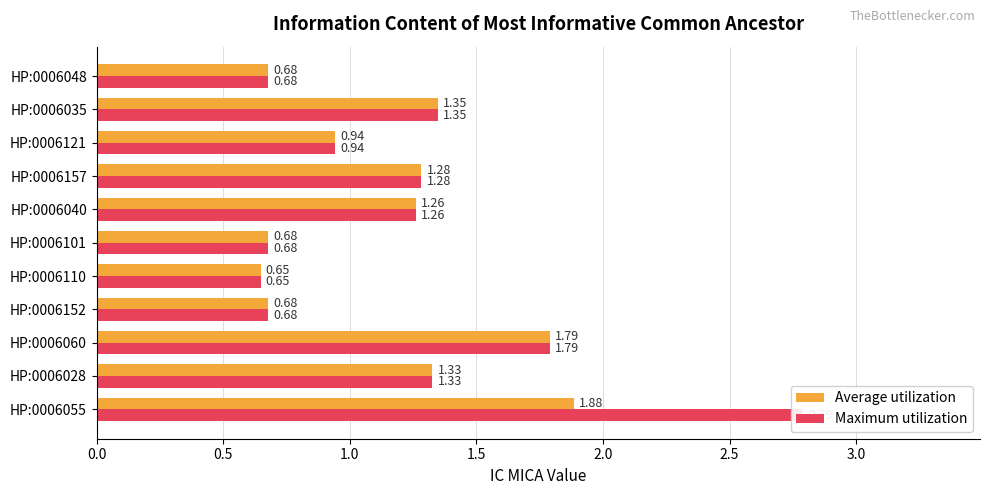

What is the sum of all Maximum utilization values?

13.4